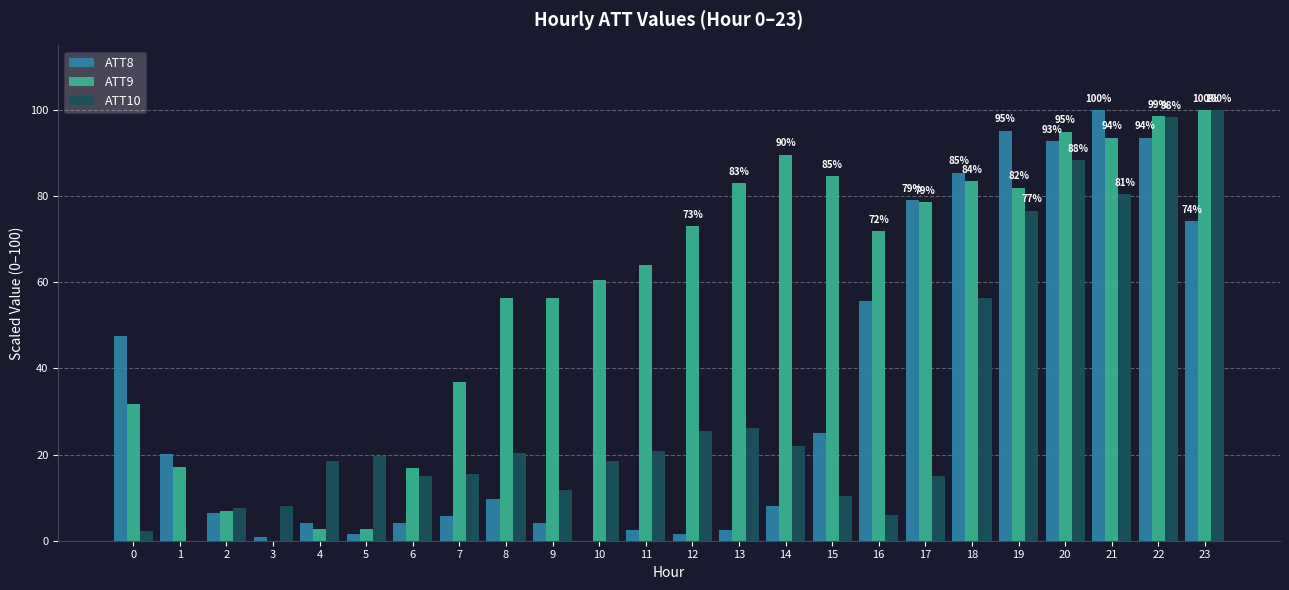

Is it true that ATT9 equals 19.6 at 16?

False